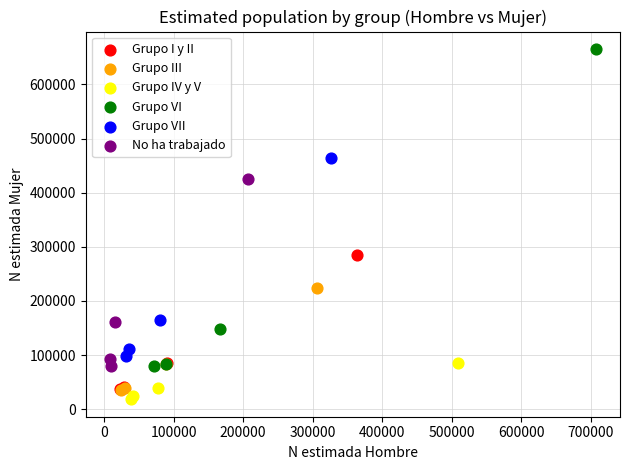

Which series has the widest spread of Y values?

Grupo VI